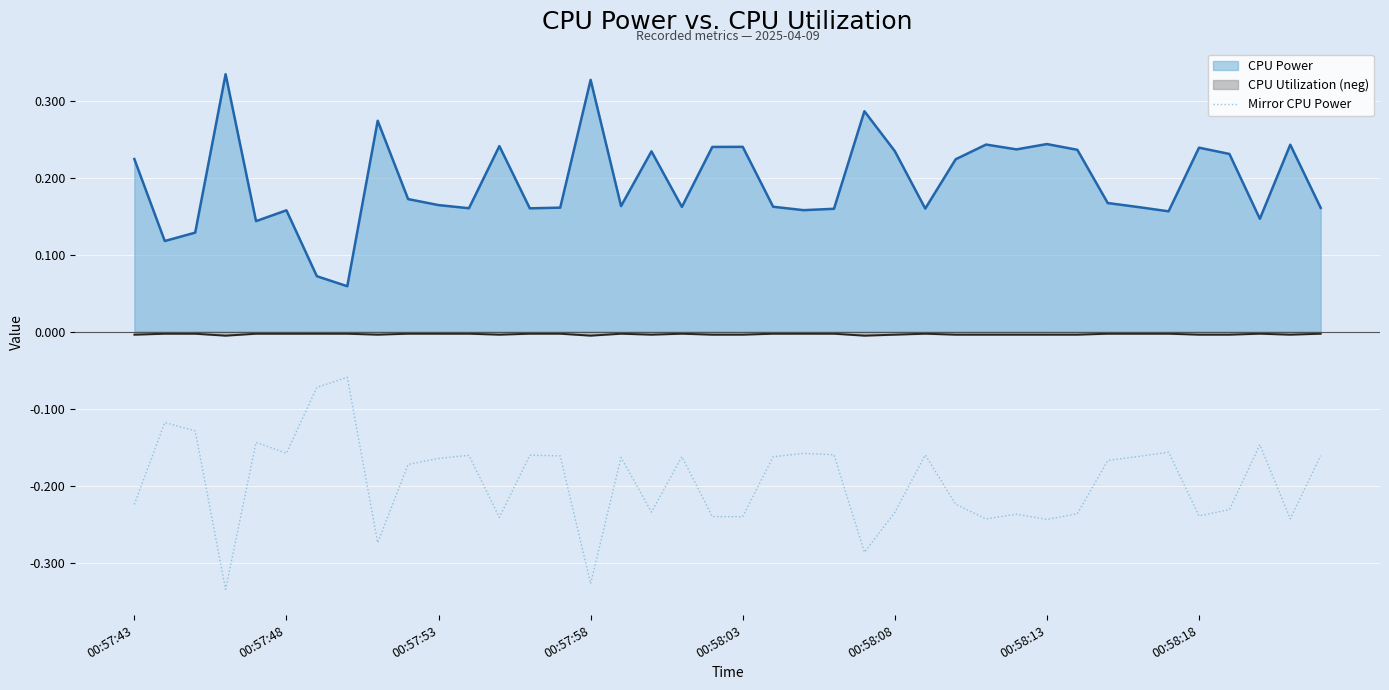

How many lines are shown in the chart?

3